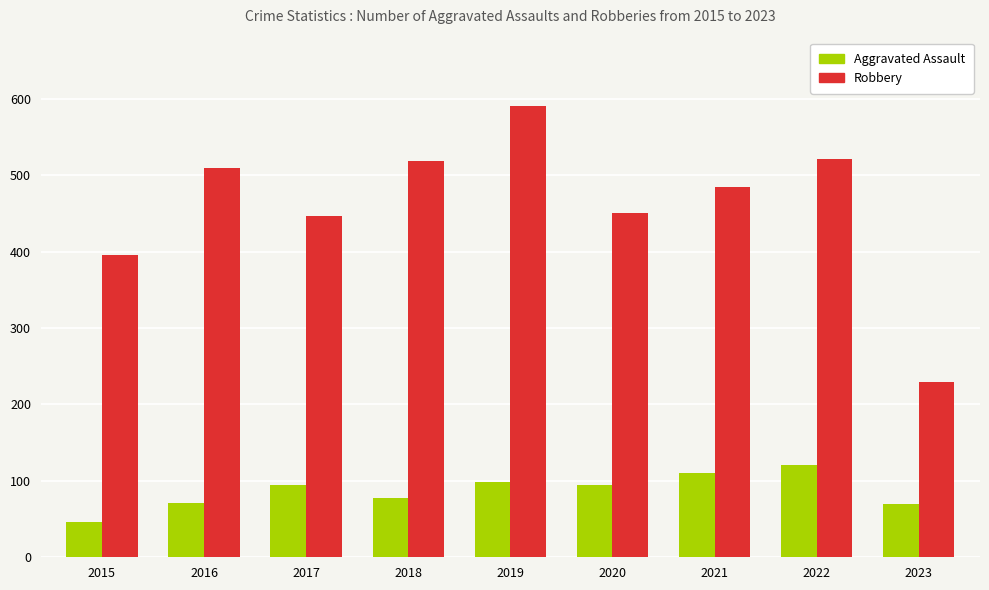

What is the difference between the second highest and minimum values in the Robbery series?

291